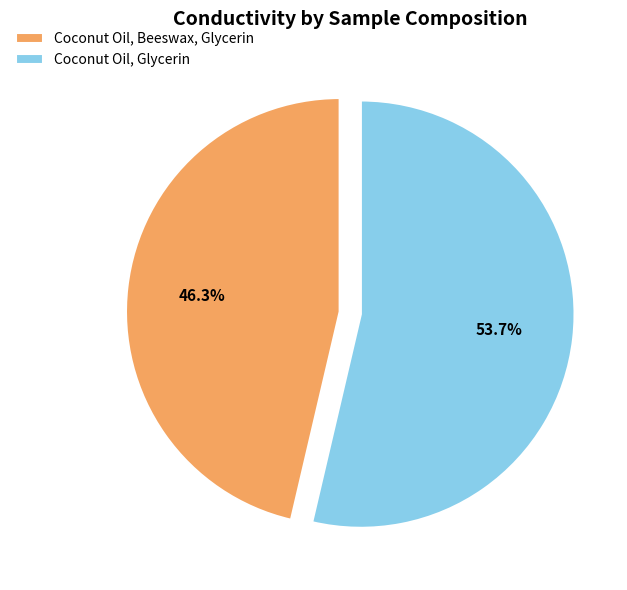

Count the number of slices in the pie.

2